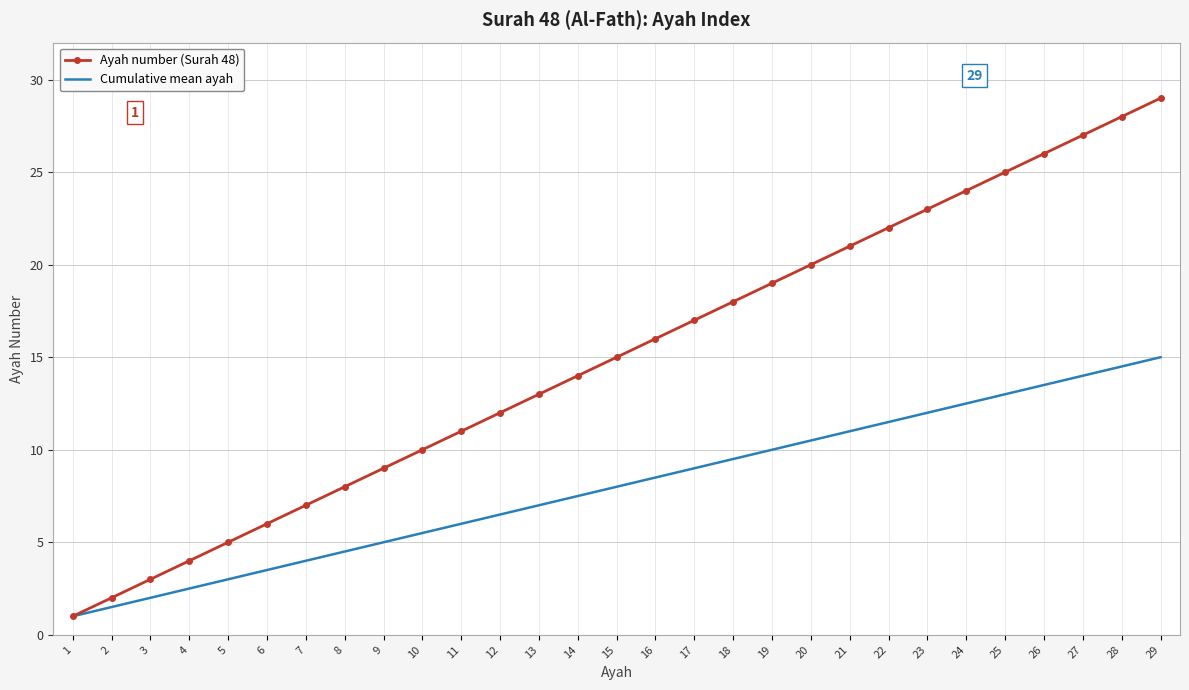

True or false: Cumulative mean ayah has more than 0 interior local peaks.

False